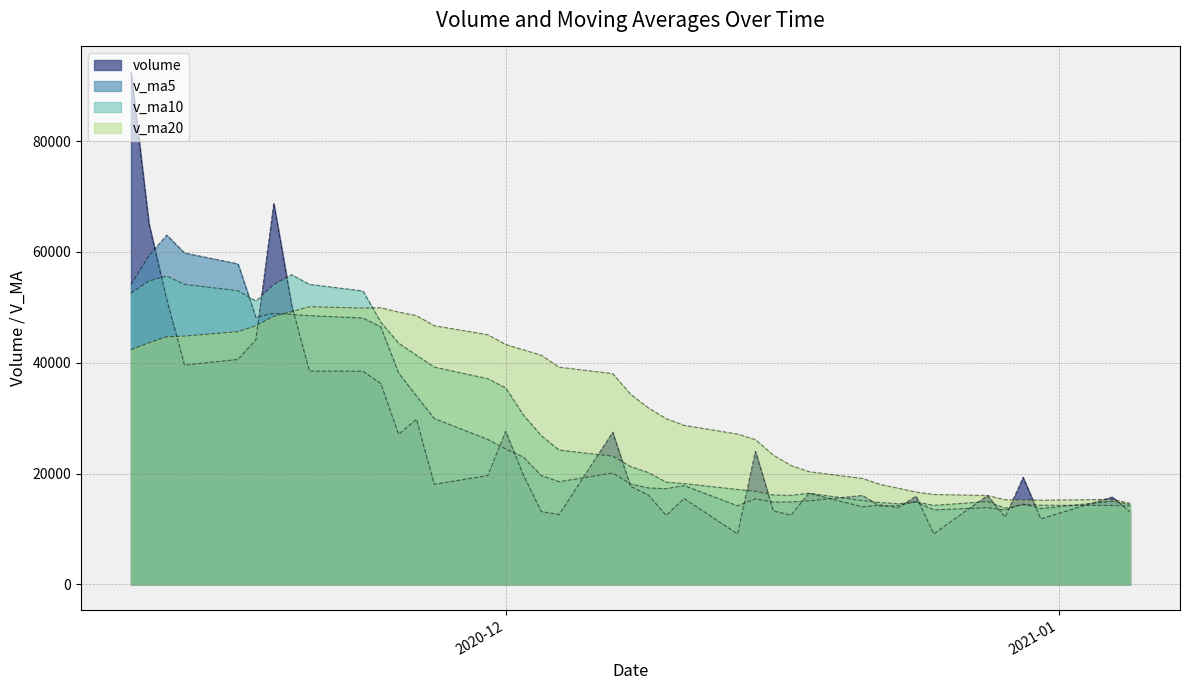

What is the difference between the v_ma20 values at 2020-12-11 and 2020-12-29?

13437.1